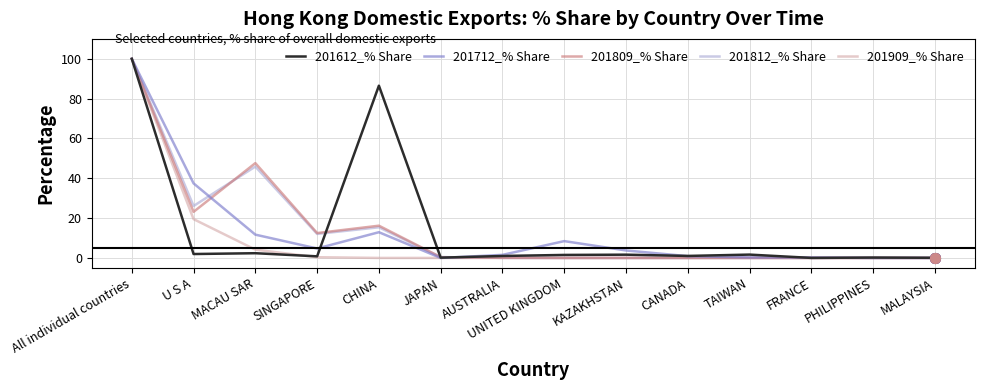

True or false: 201812_% Share has more than 0 interior local peaks.

True